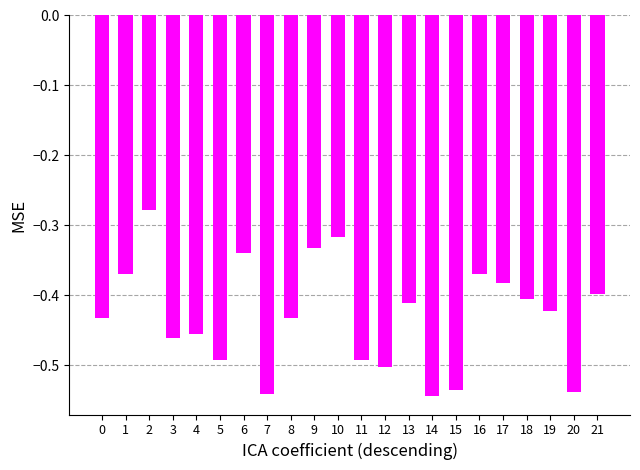

True or false: the data shows -0.4 at 16.

True